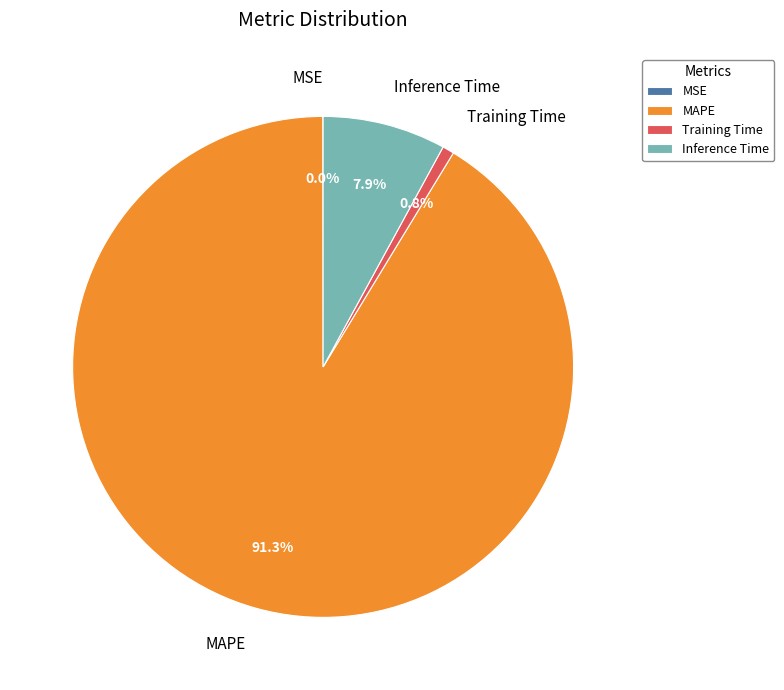

What is the largest slice in the pie chart?

MAPE